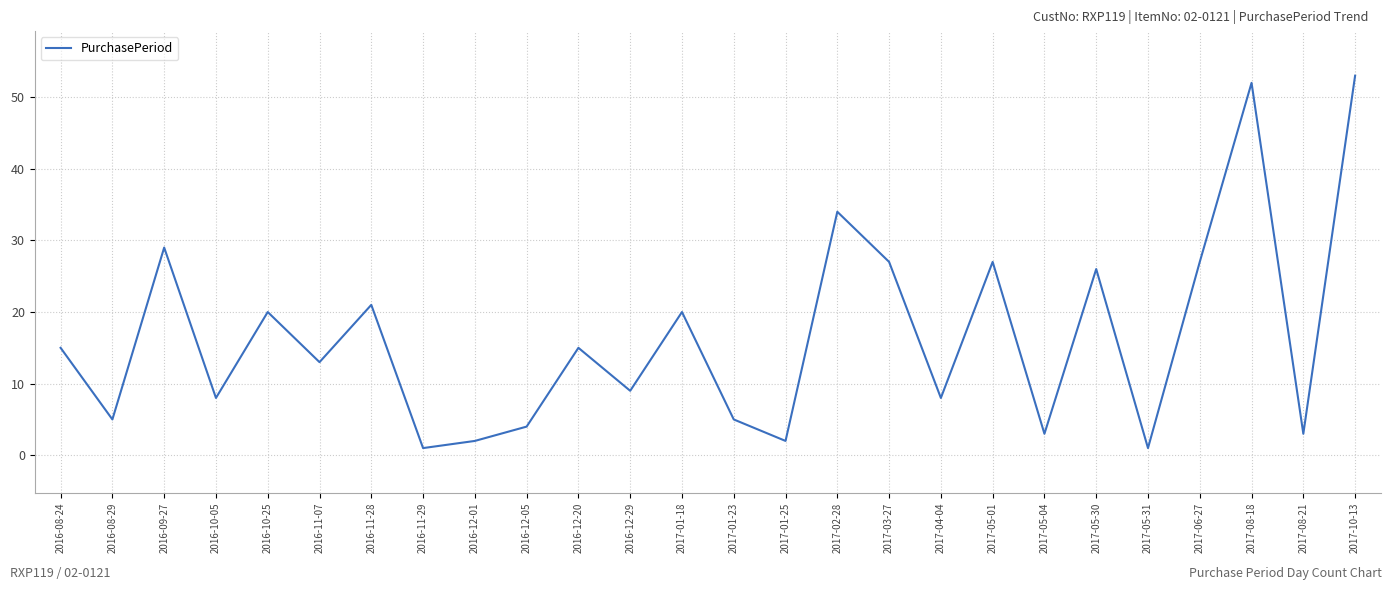

True or false: the data shows 3 at 2017-04-04.

False